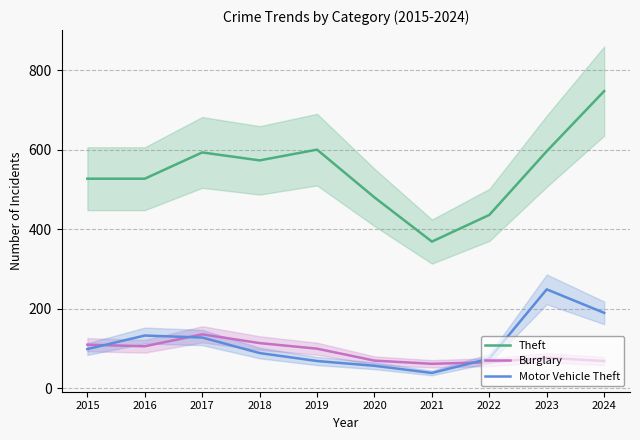

What is the difference between the highest and lowest values at 2023?

519